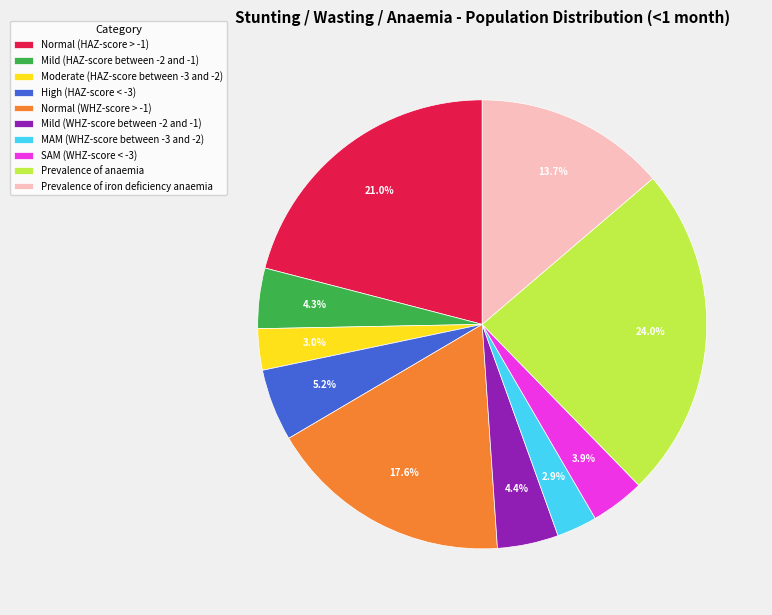

To the nearest percent, what is the difference between the largest and smallest slice percentages?

21%